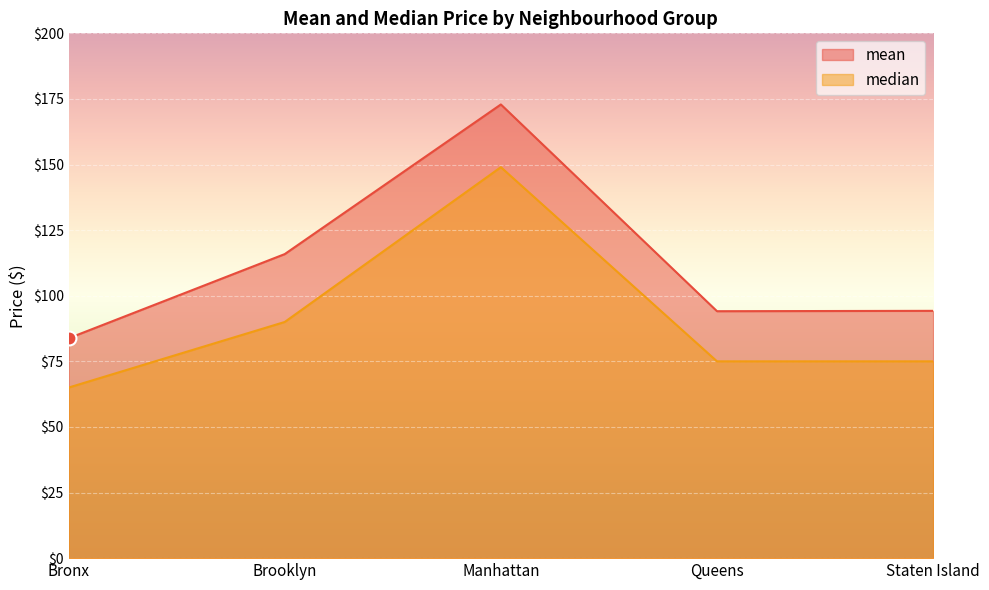

Which series has the widest spread of values?

mean